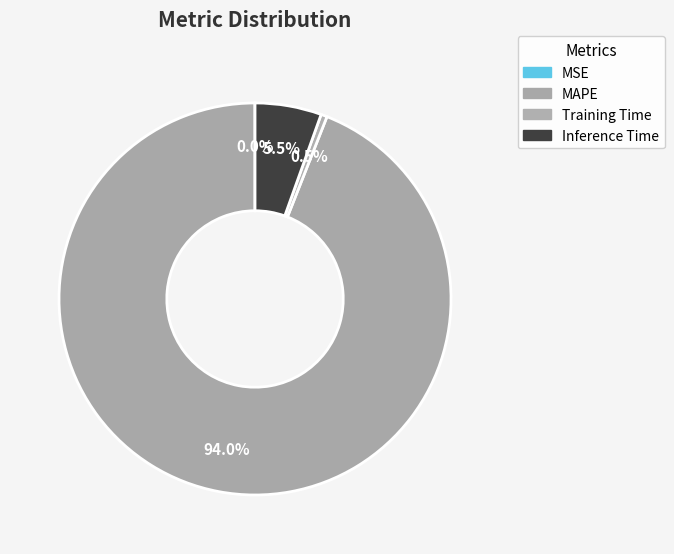

Which category accounts for the majority?

MAPE